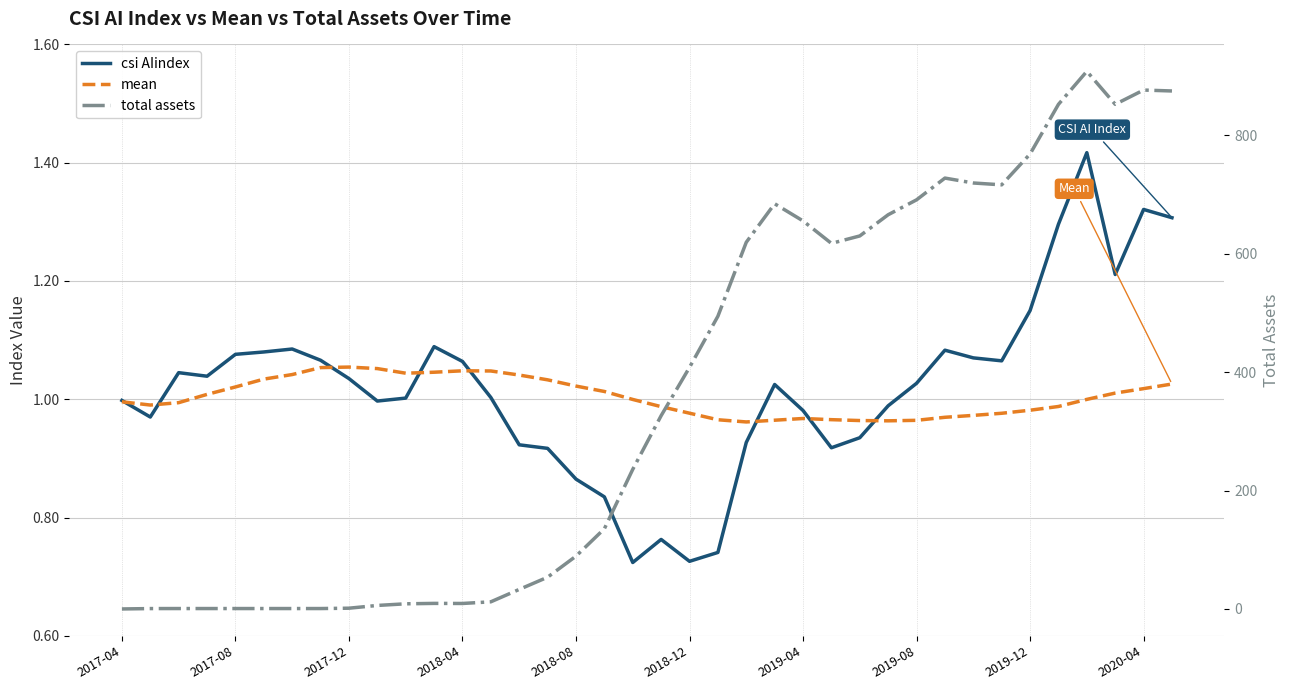

At which category is the sum across all series the highest?

34